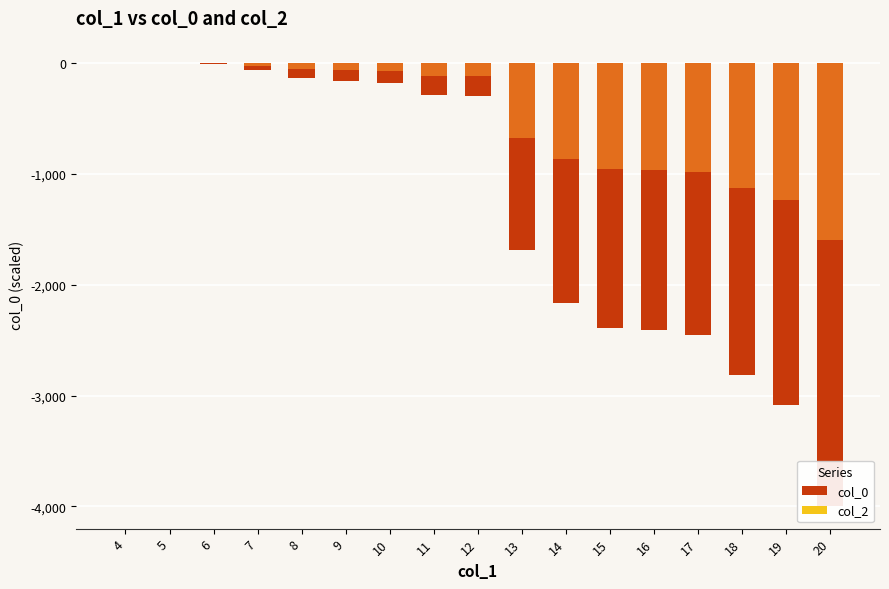

Reading right to left, extract all data points from this chart.

col_0: -4000.0	-3088.8	-2810.8	-2455.4	-2409.5	-2395.1	-2167.8	-1689.1	-296.6	-294.2	-185.2	-166.0	-134.5	-66.8	-6.4	-4.0	0.0
col_2: 0.0	0.0	0.0	0.0	0.0	0.0	0.0	0.0	0.0	0.0	0.0	0.0	0.0	0.0	0.0	0.0	0.0